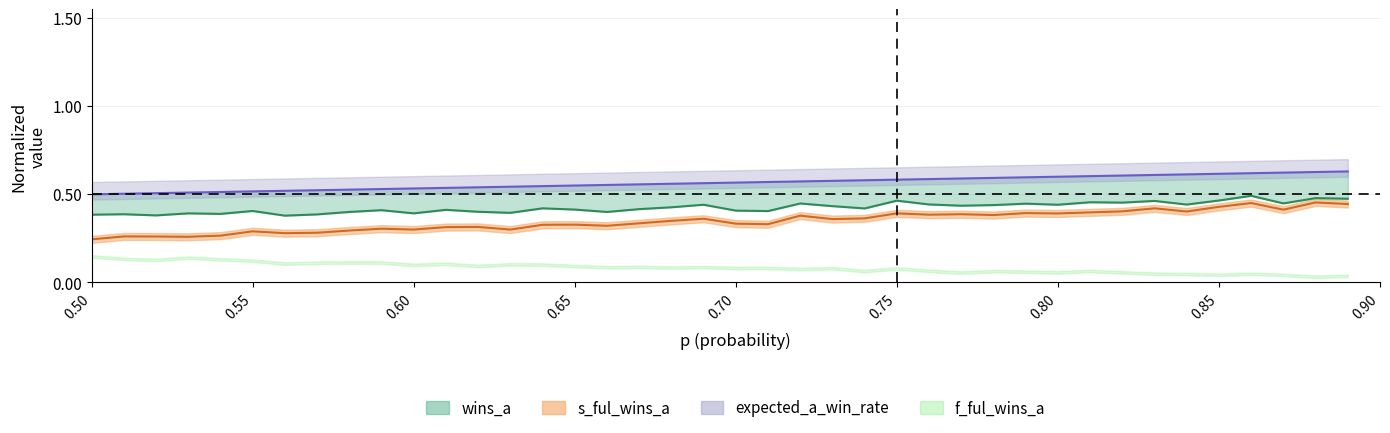

Count the number of categories in the chart.

40